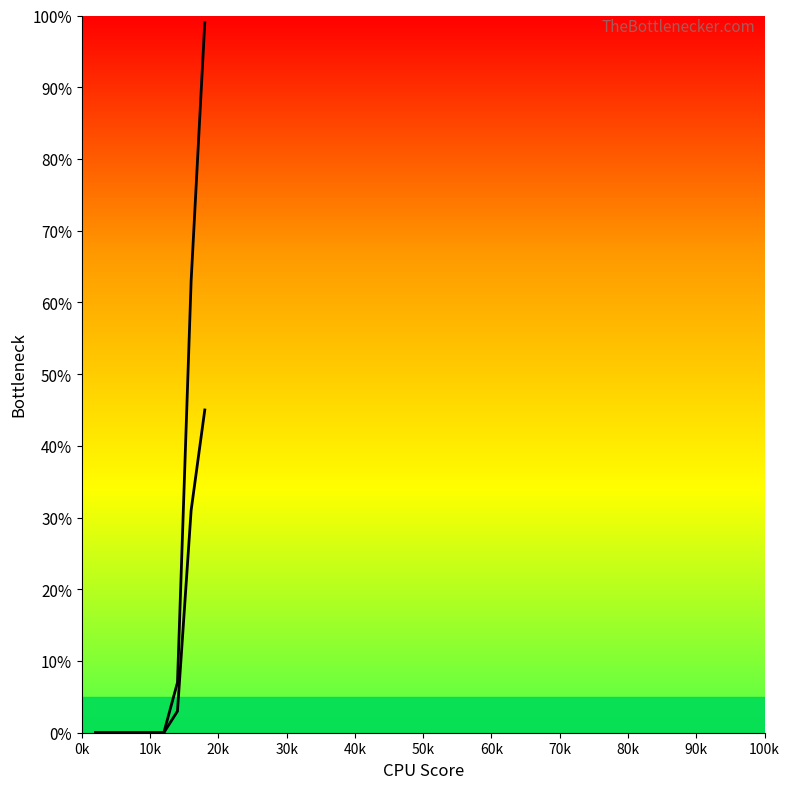

True or false: col_1 and col_3 intersect in this chart.

False